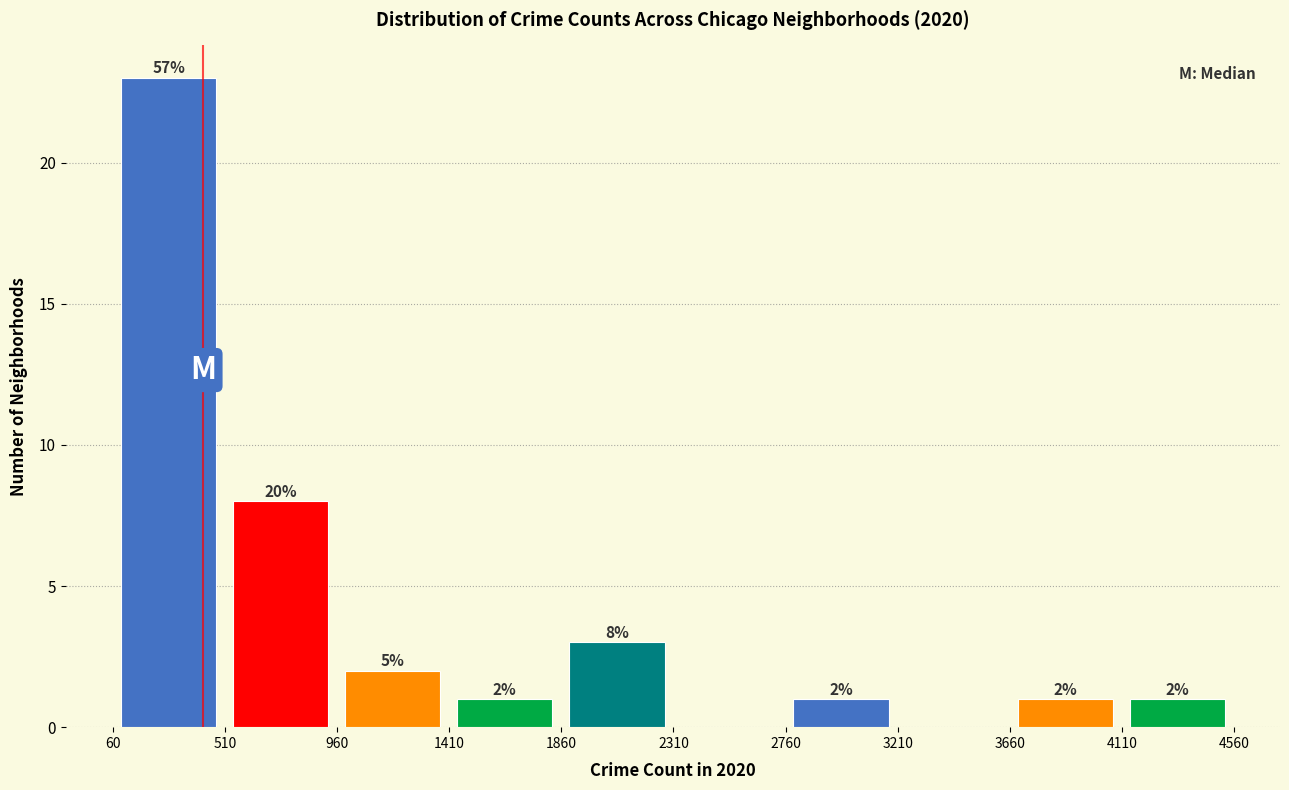

Which range on the x-axis has the tallest bar?

50 to 500